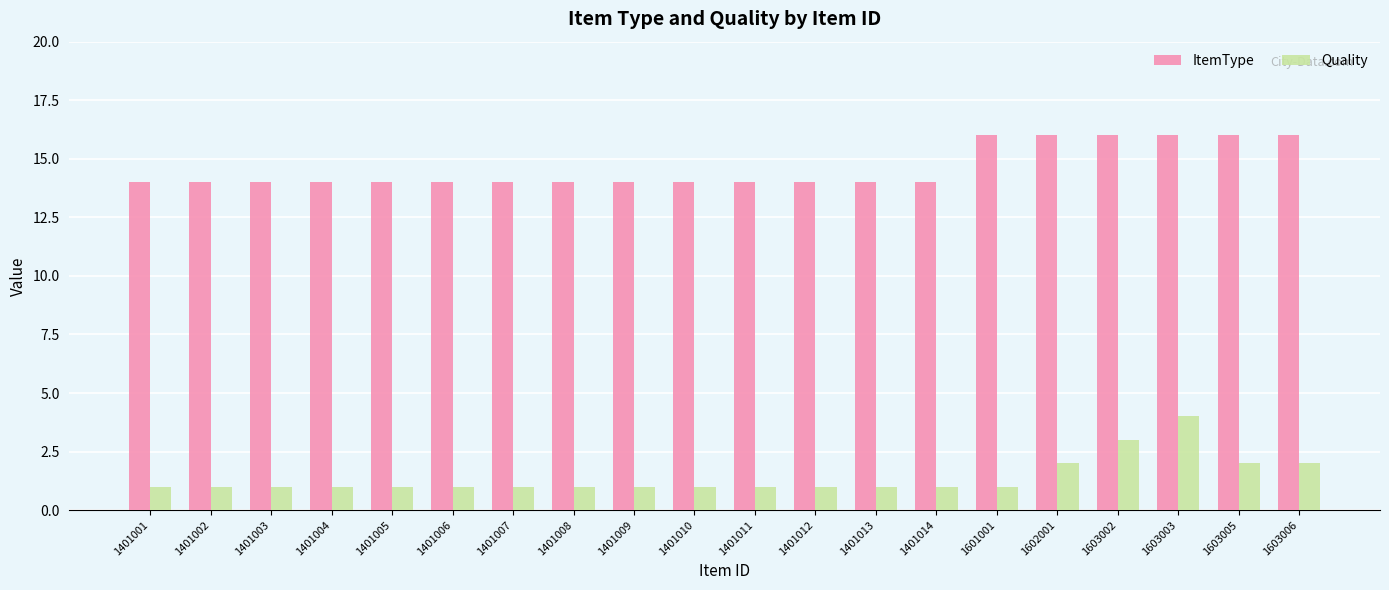

Which series has the largest range (max minus min)?

Quality